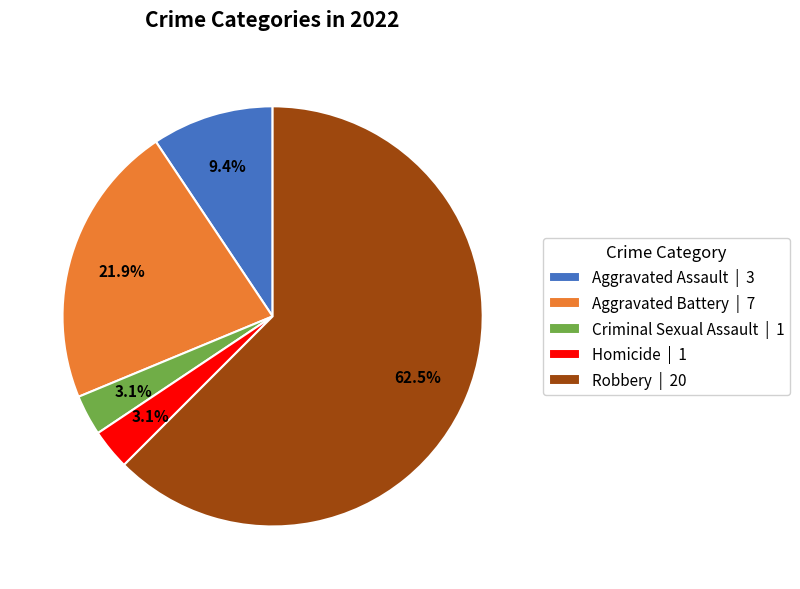

Which has a higher value, Aggravated Battery or Aggravated Assault?

Aggravated Battery